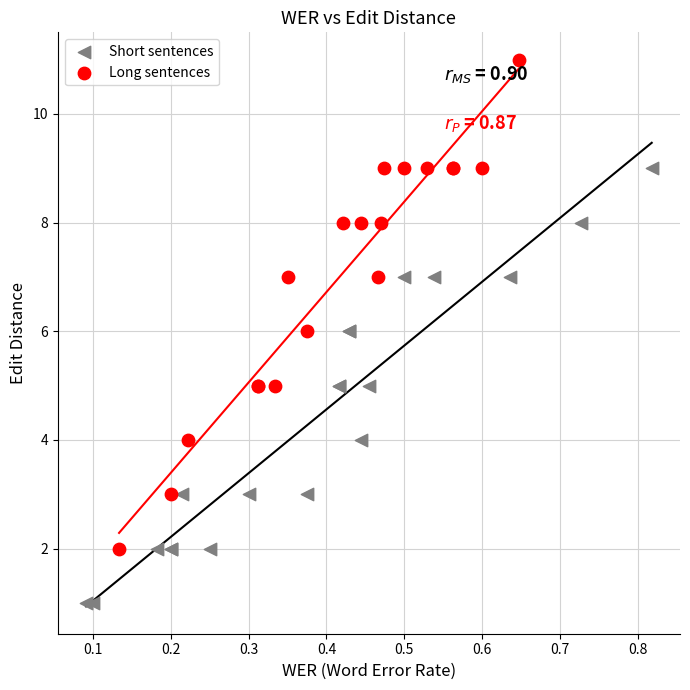

Which series contains the lowest Y value?

Short sentences